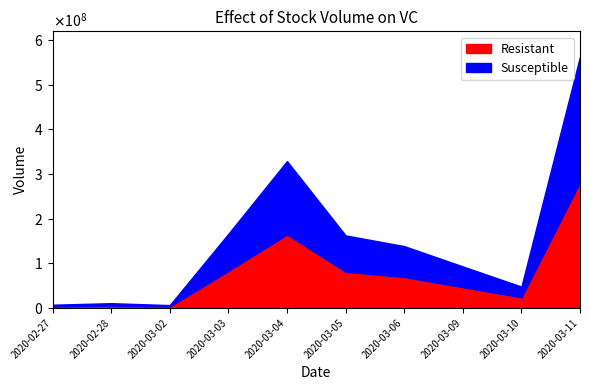

What are all the series names shown in the legend?

Resistant, Susceptible